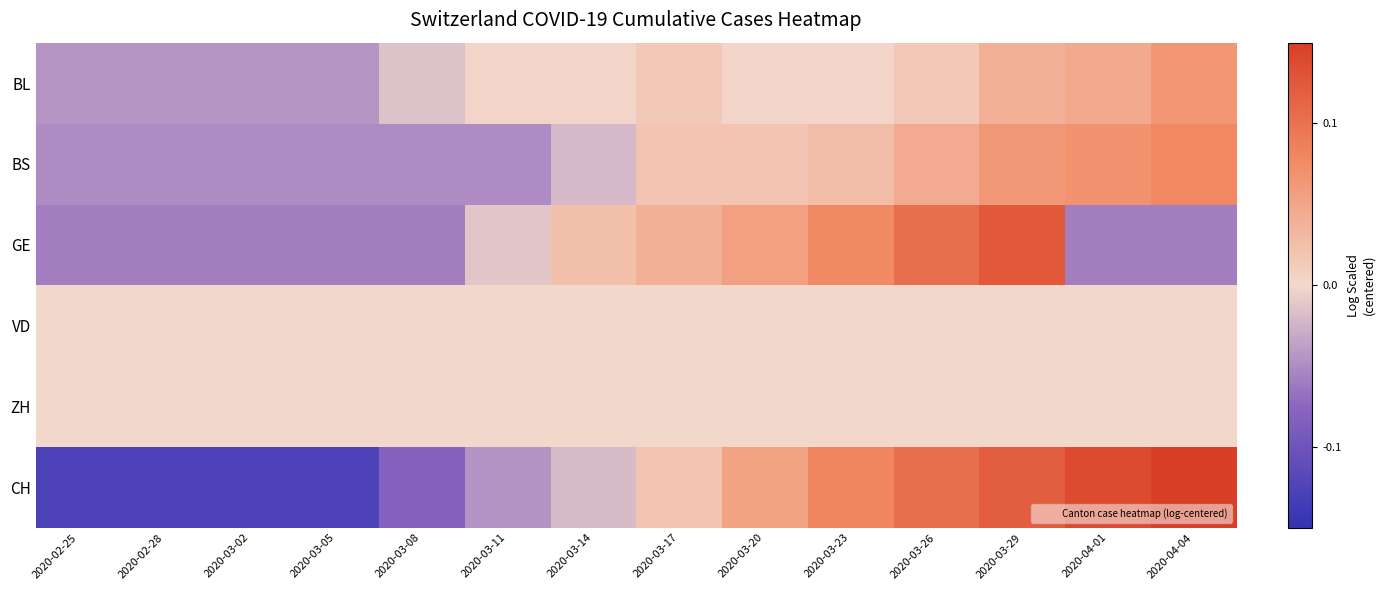

What is the total value across all series at 2020-04-01?

0.2